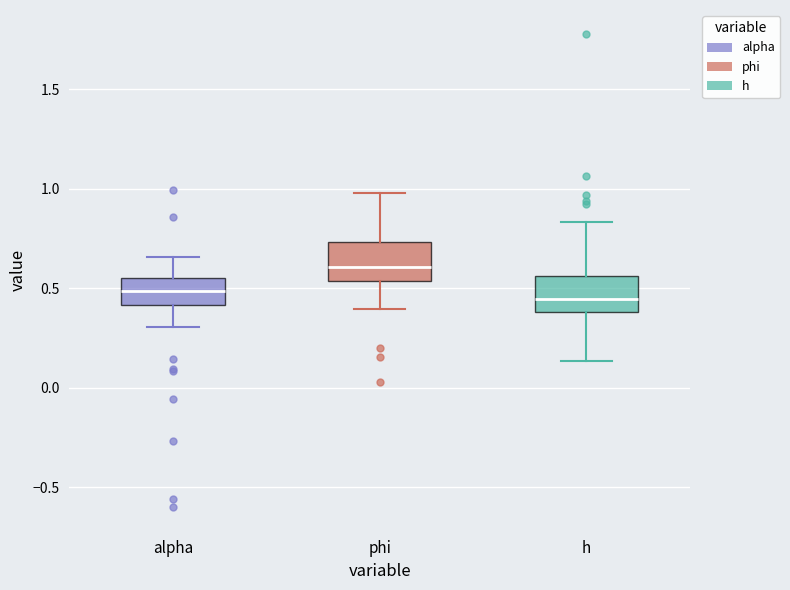

Which box's median line is the highest?

phi